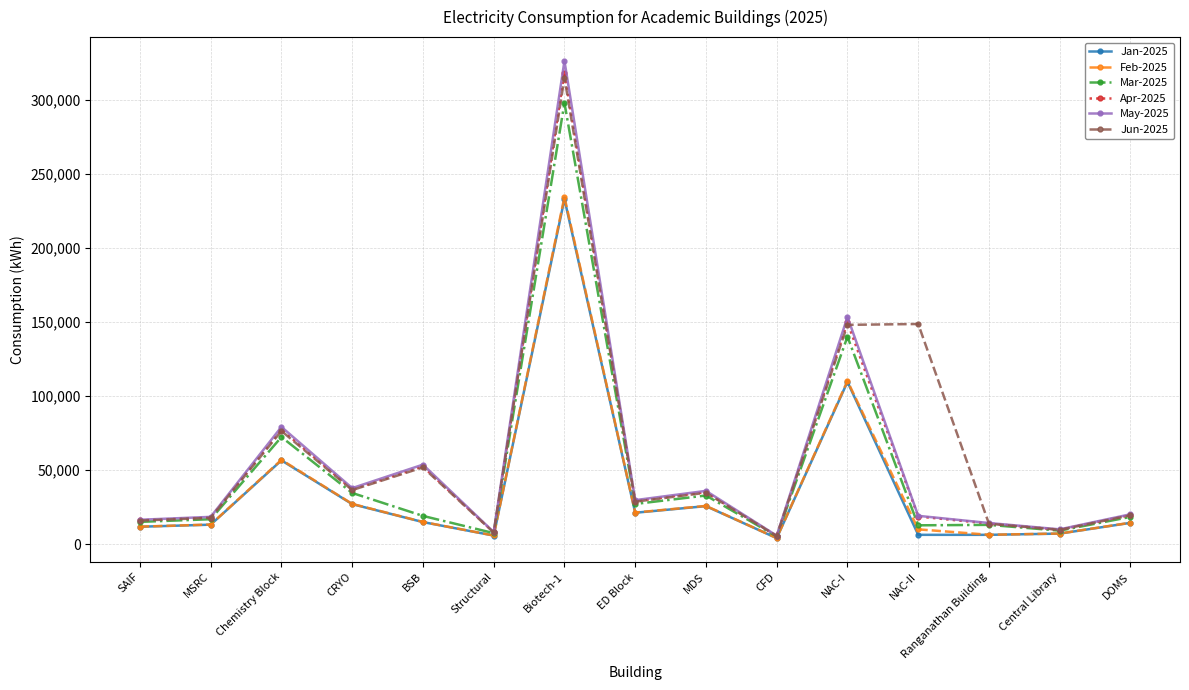

How many values in the May-2025 series are below 20235?

7